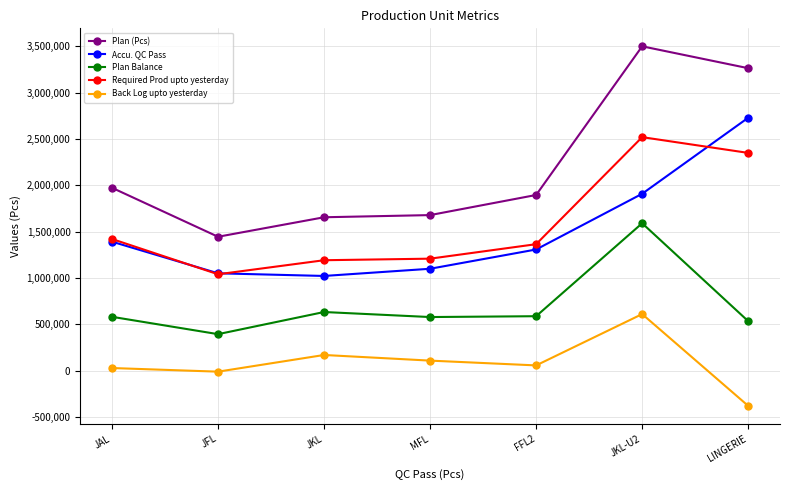

At which label does Plan (Pcs) first exceed 1896785?

JAL